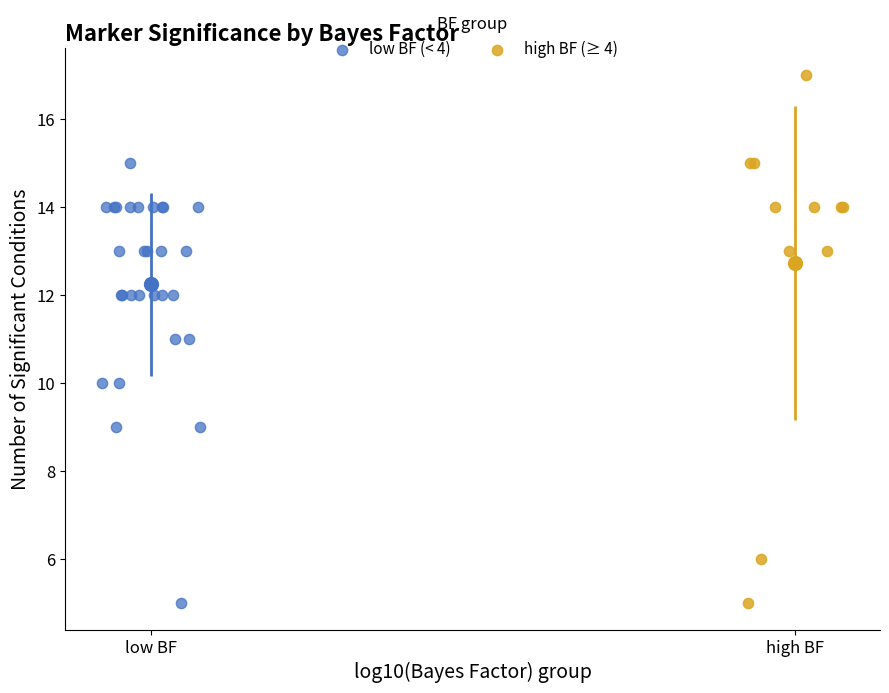

Which series reaches the maximum Y coordinate?

high BF (≥ 4)